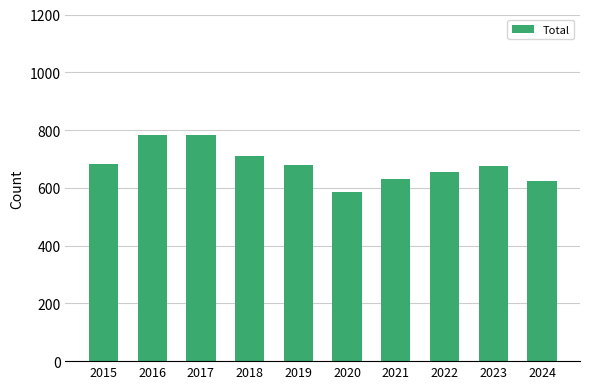

What is the minimum value shown in the chart?

584